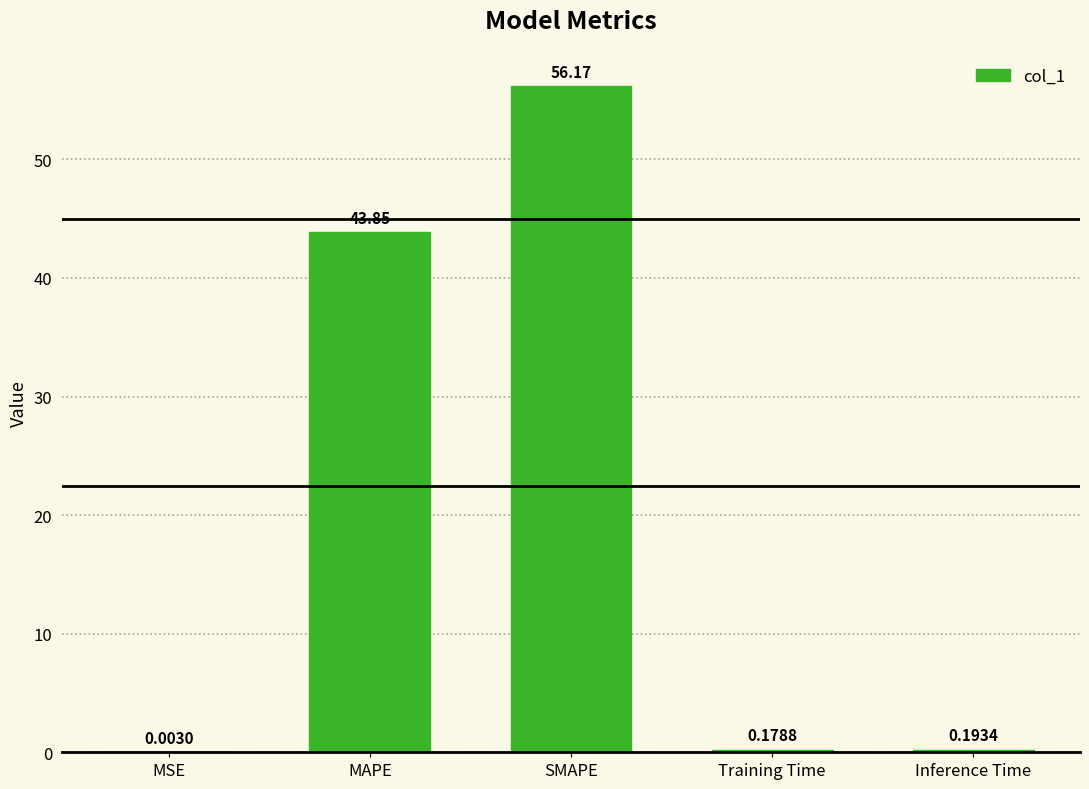

Which label corresponds to the largest value in the chart?

SMAPE